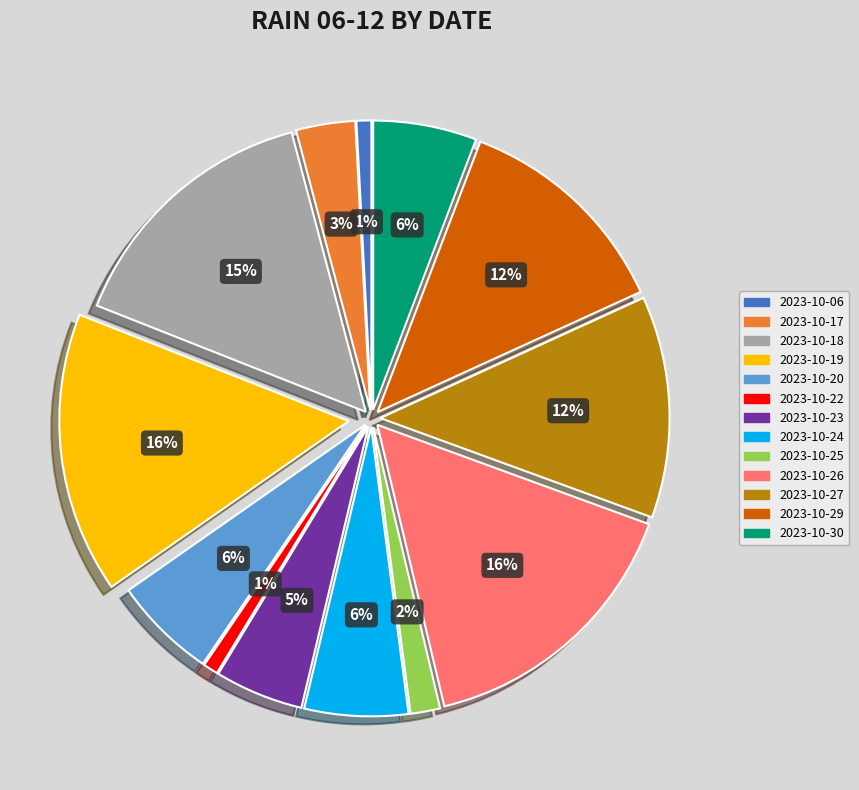

To the nearest percent, what is the average slice percentage?

8%